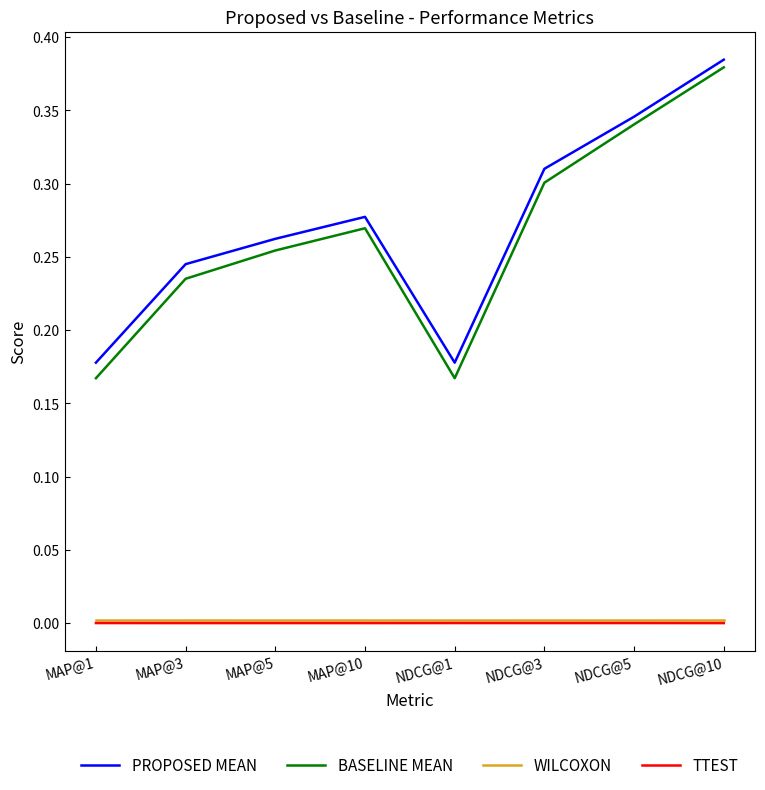

Is it true that PROPOSED MEAN equals 0.4 at MAP@10?

False